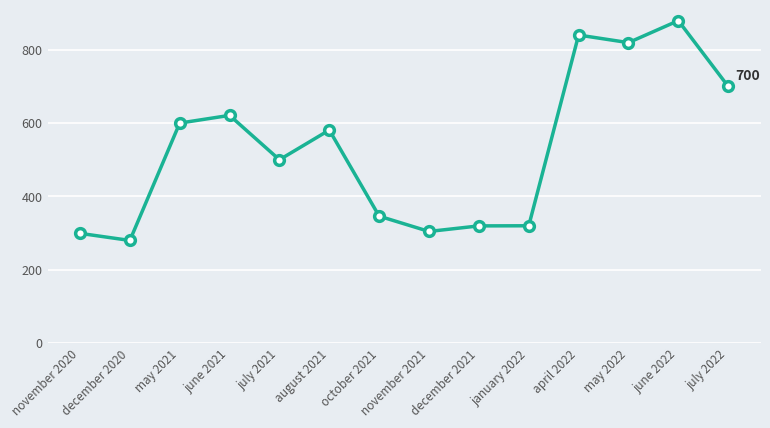

What is the change in value from may 2021 to august 2021?

-19.0